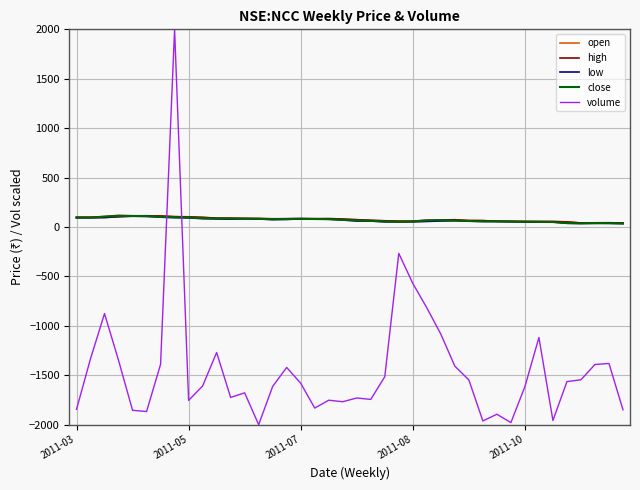

How many times do volume and close cross each other?

2